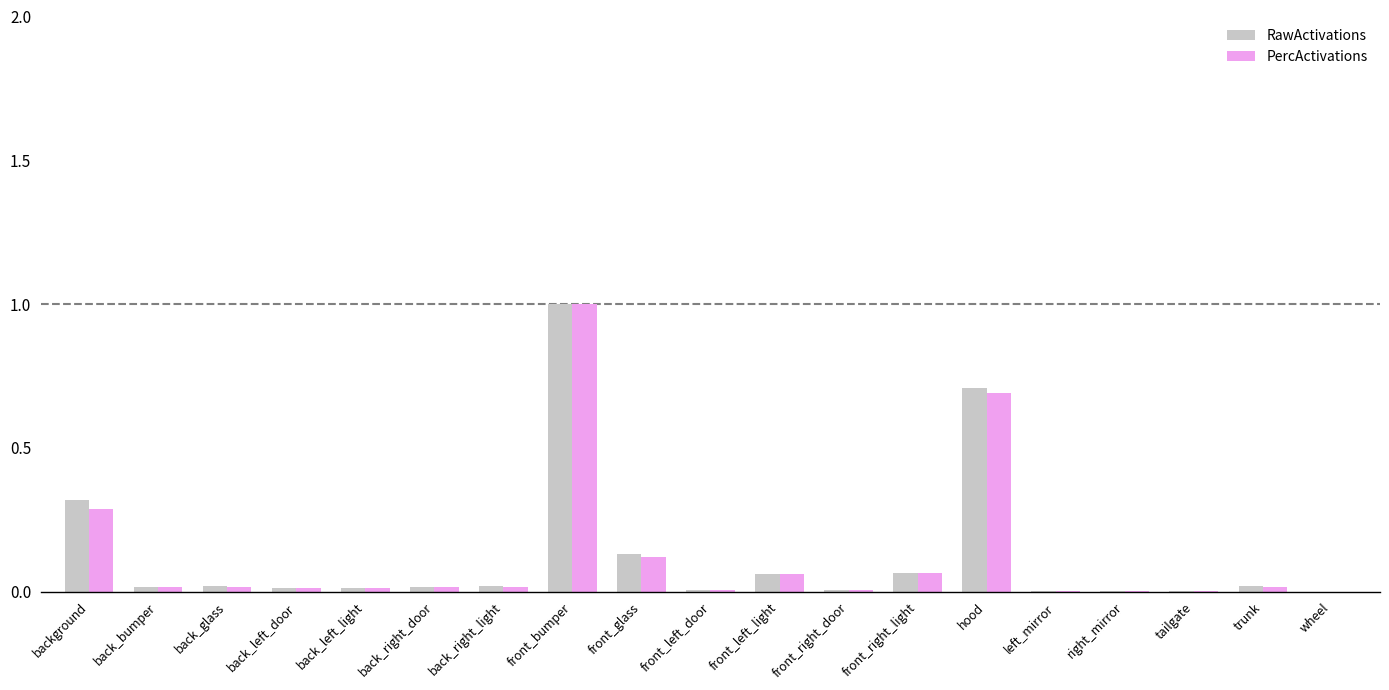

The value of RawActivations at back_left_door is 0.0. True or false?

True